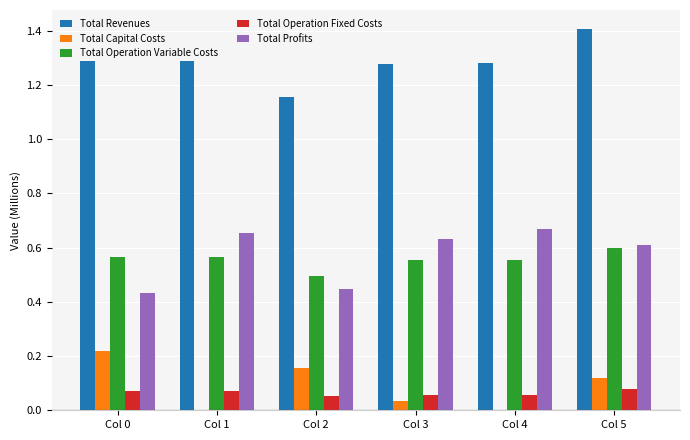

Is the value of Total Revenues at Col 1 greater than the value of Total Operation Variable Costs at Col 1?

Yes